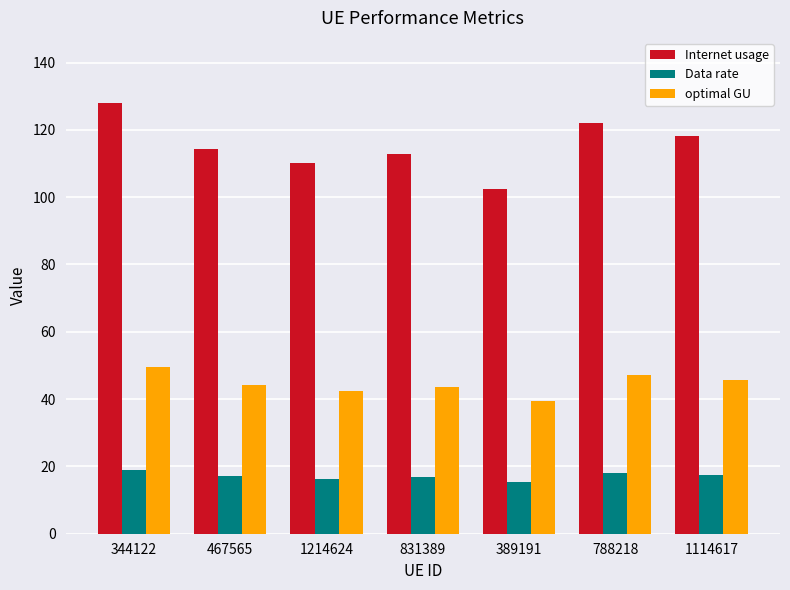

Which category has the highest value in the Internet usage series?

344122